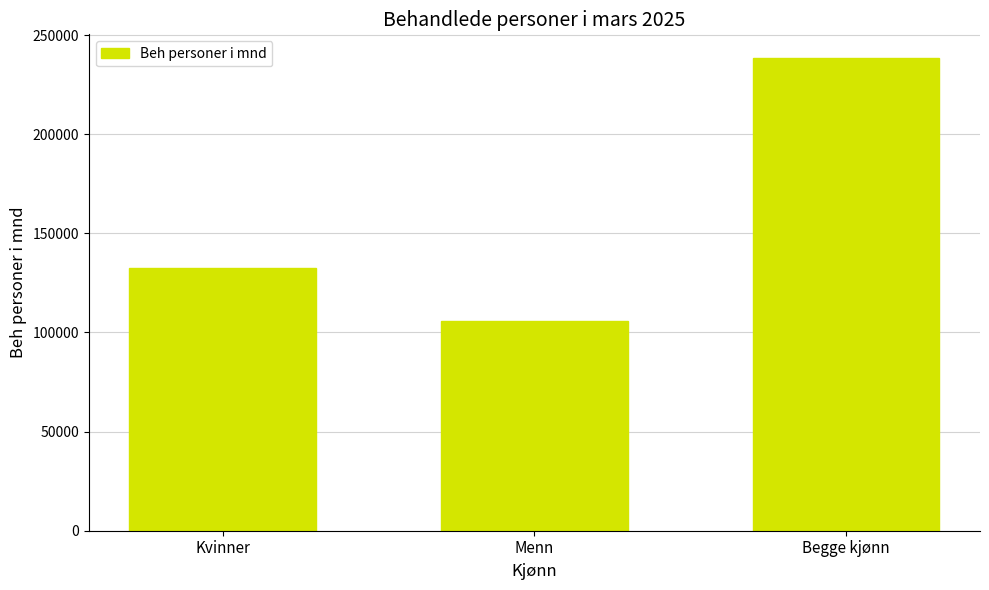

At which label is the value closest to 172087?

Kvinner